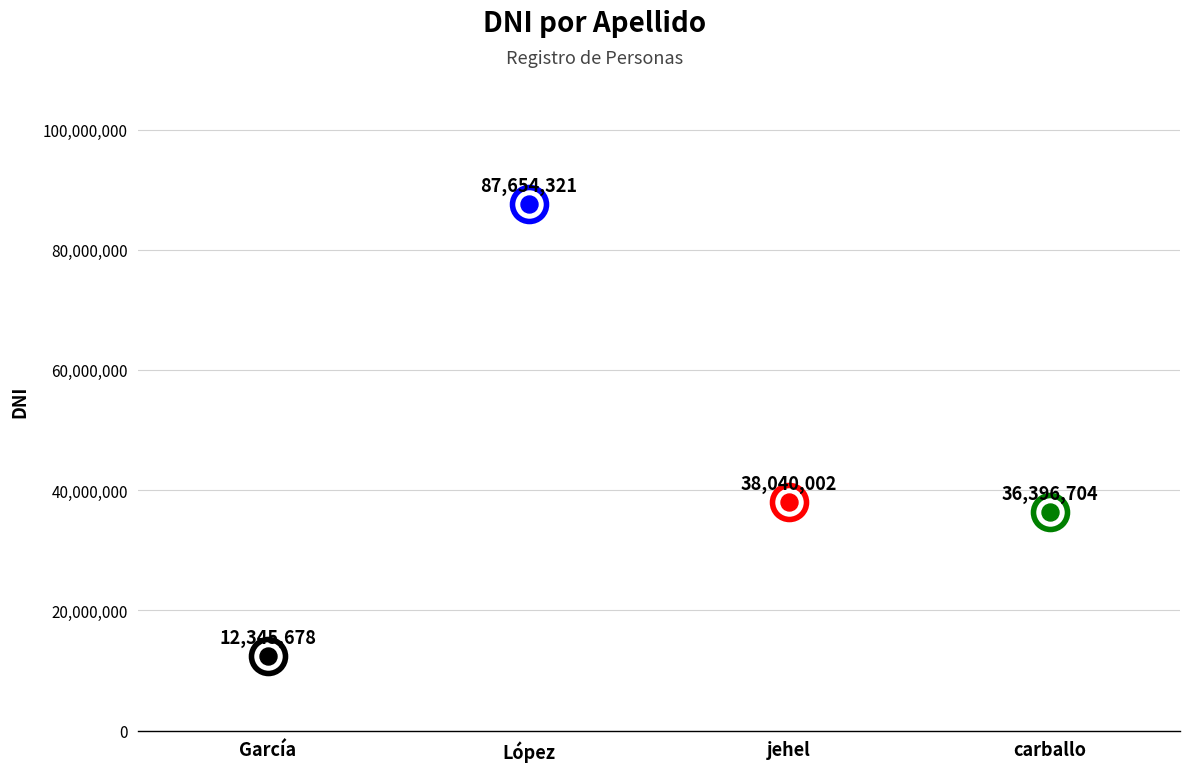

Between García and jehel, which is larger?

jehel